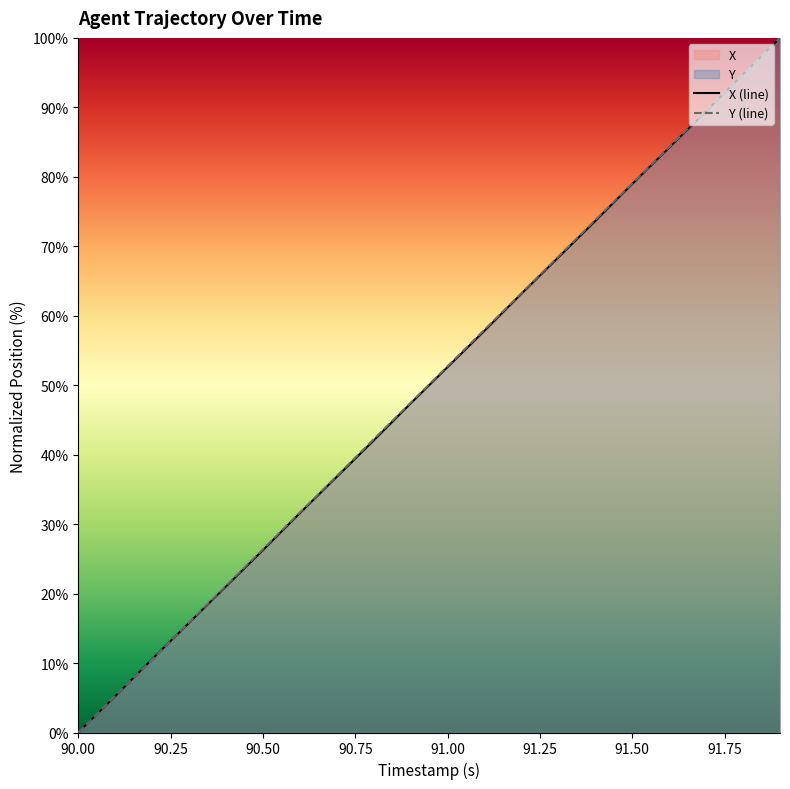

Which series has the largest total across all categories?

Y